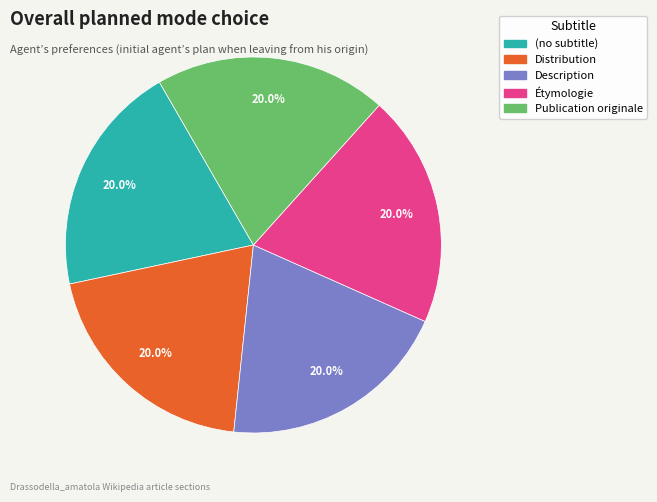

To the nearest percent, what is the difference between the Étymologie and Publication originale slice percentages?

0%